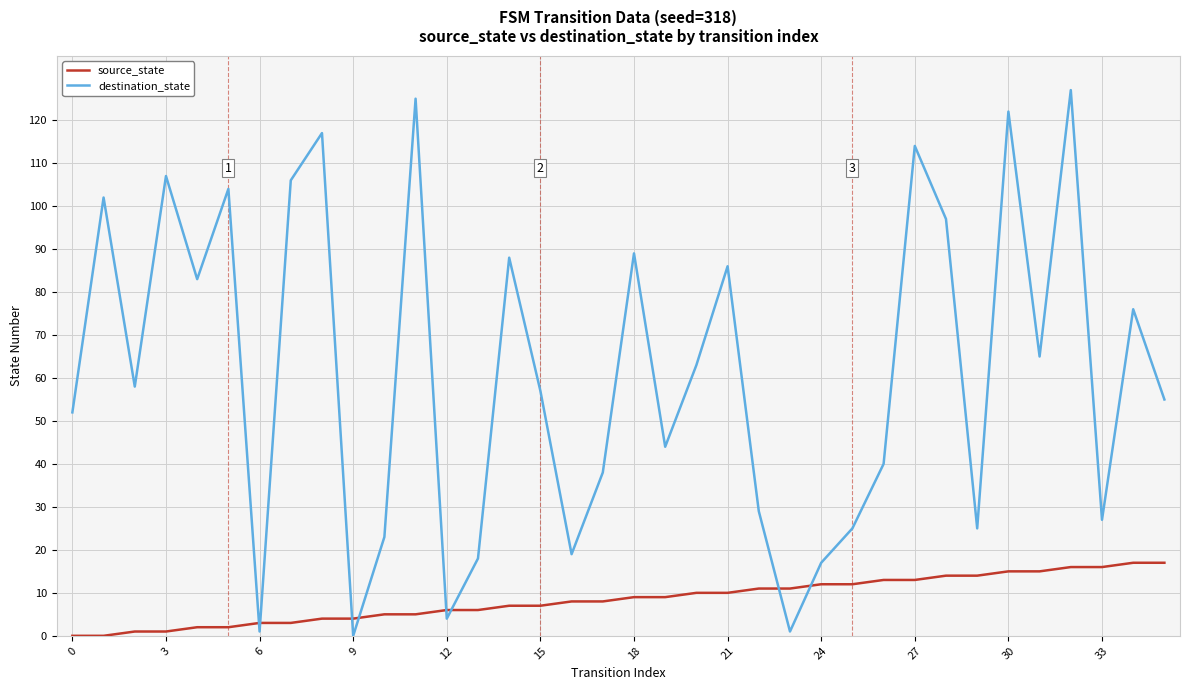

True or false: source_state and destination_state cross at least once.

True